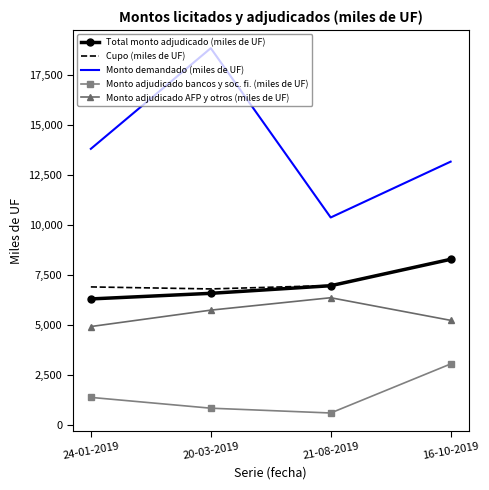

True or false: Monto adjudicado bancos y soc. fi. (miles de UF) has a value of 840 at 20-03-2019.

True